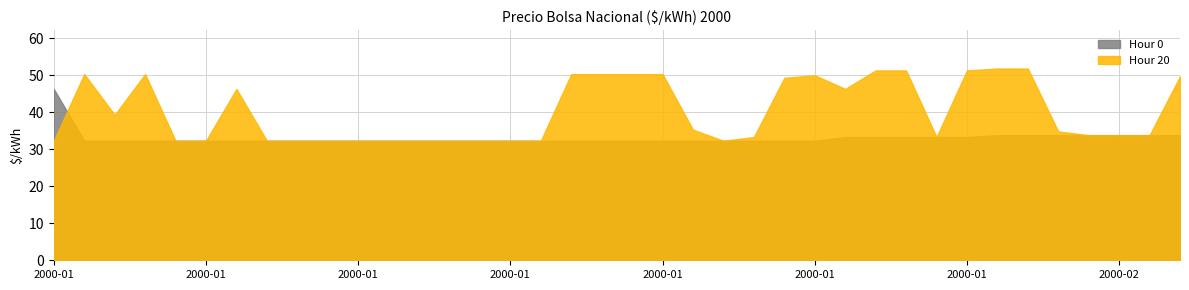

True or false: Hour 20 has more than 0 points higher than both neighbors.

True